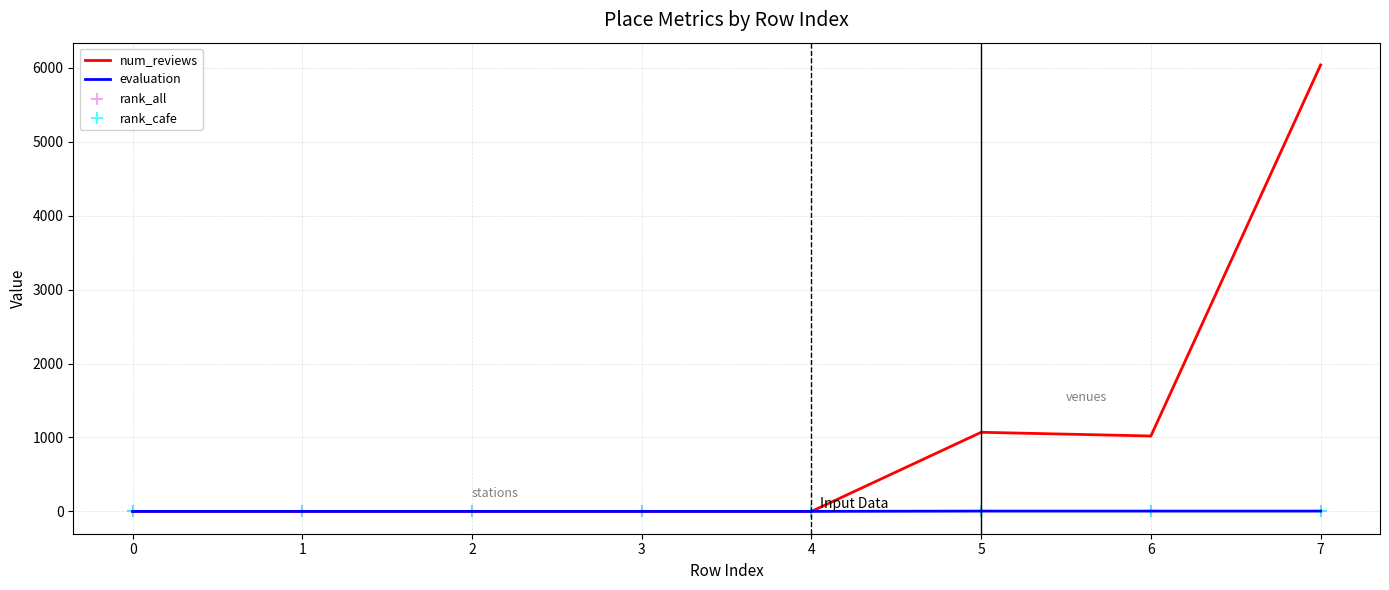

At how many categories does at least one series exceed 5836?

1